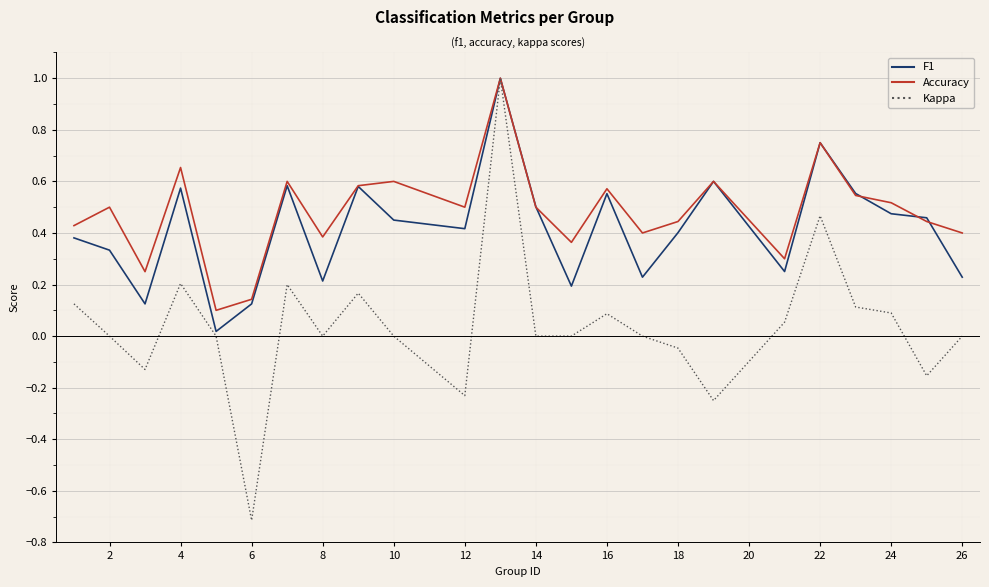

What is the minimum value shown in the chart?

-0.7